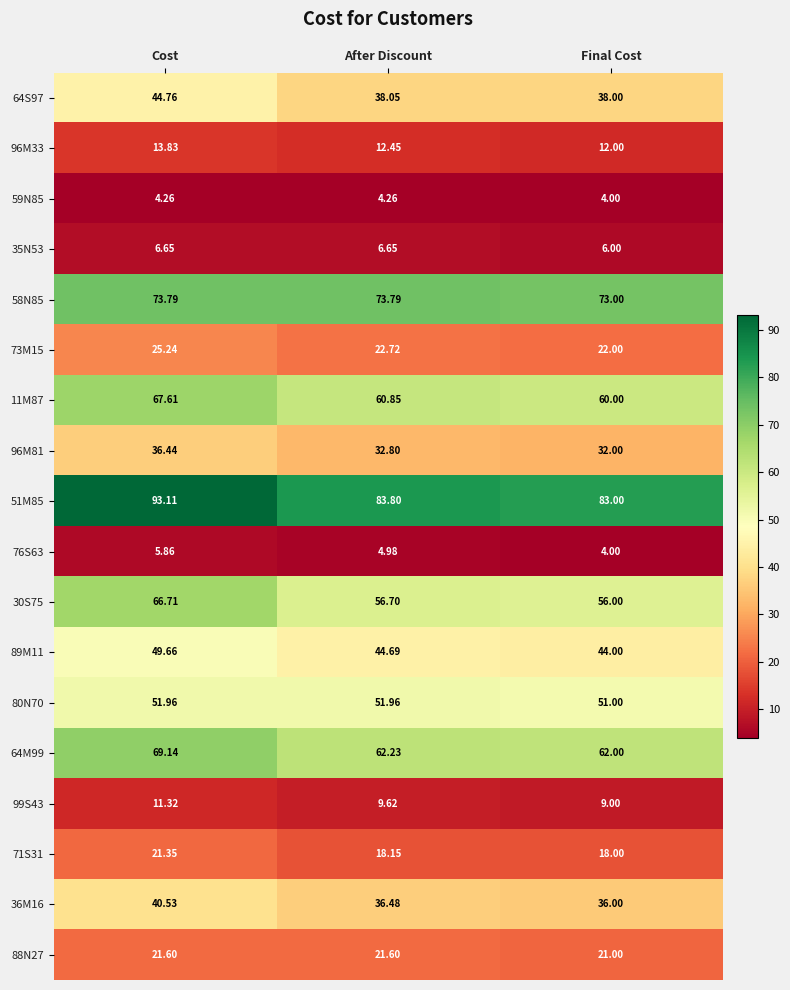

Which category has the highest value across all series?

Cost